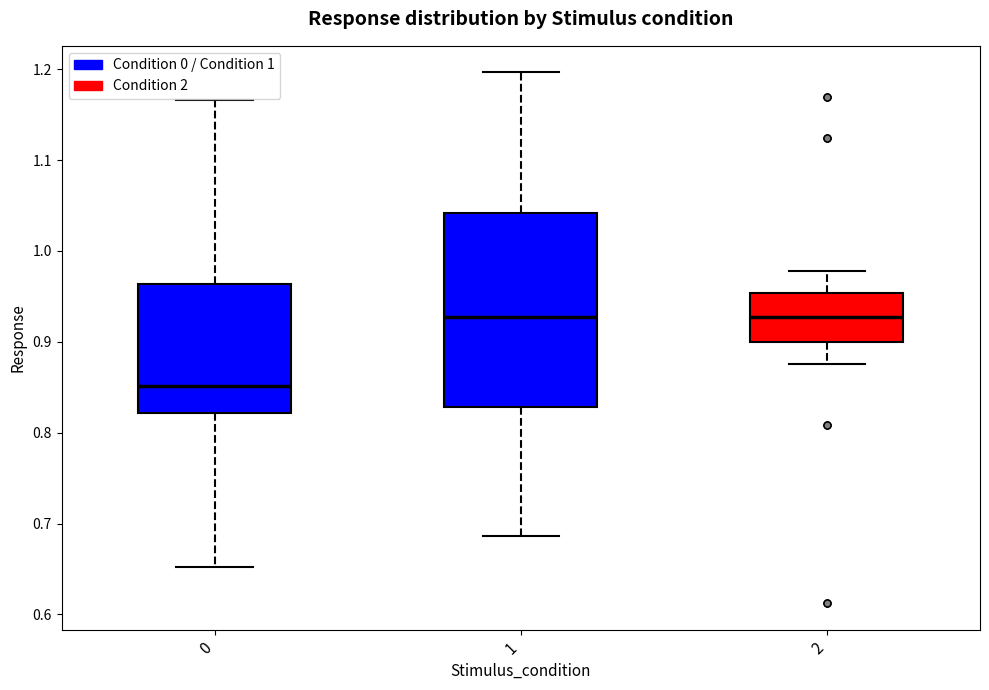

Comparing the boxes themselves (not the whiskers), which one is the tallest?

1